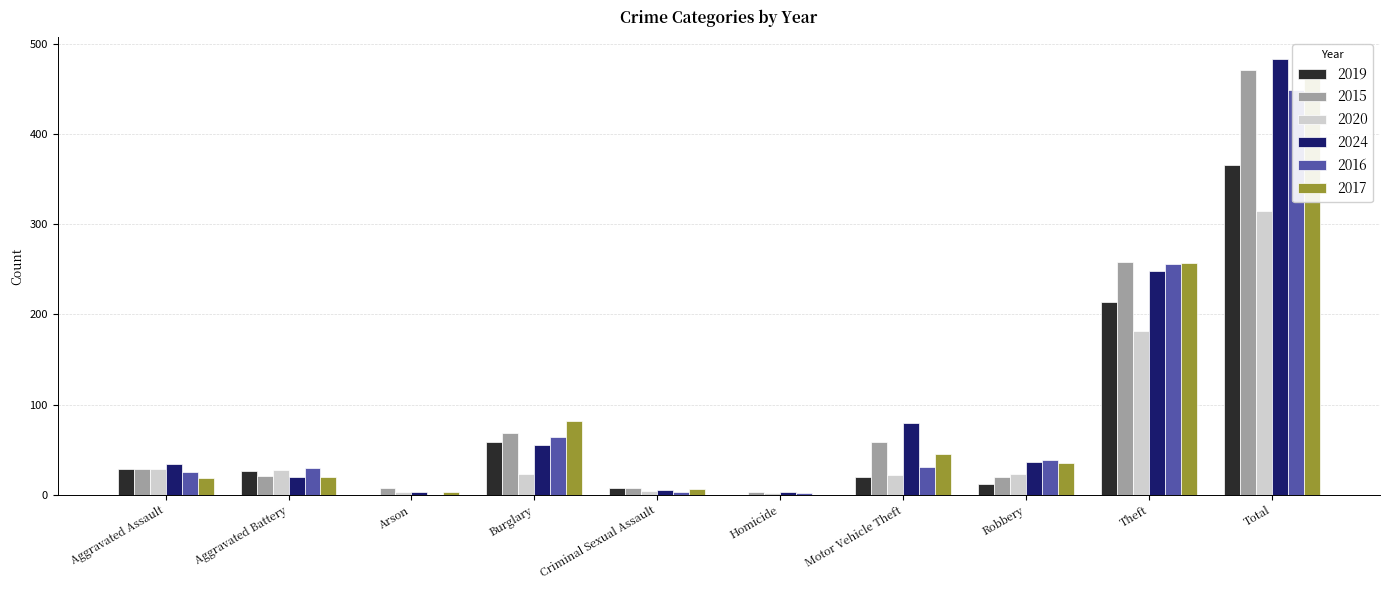

What position from the right is Homicide?

5